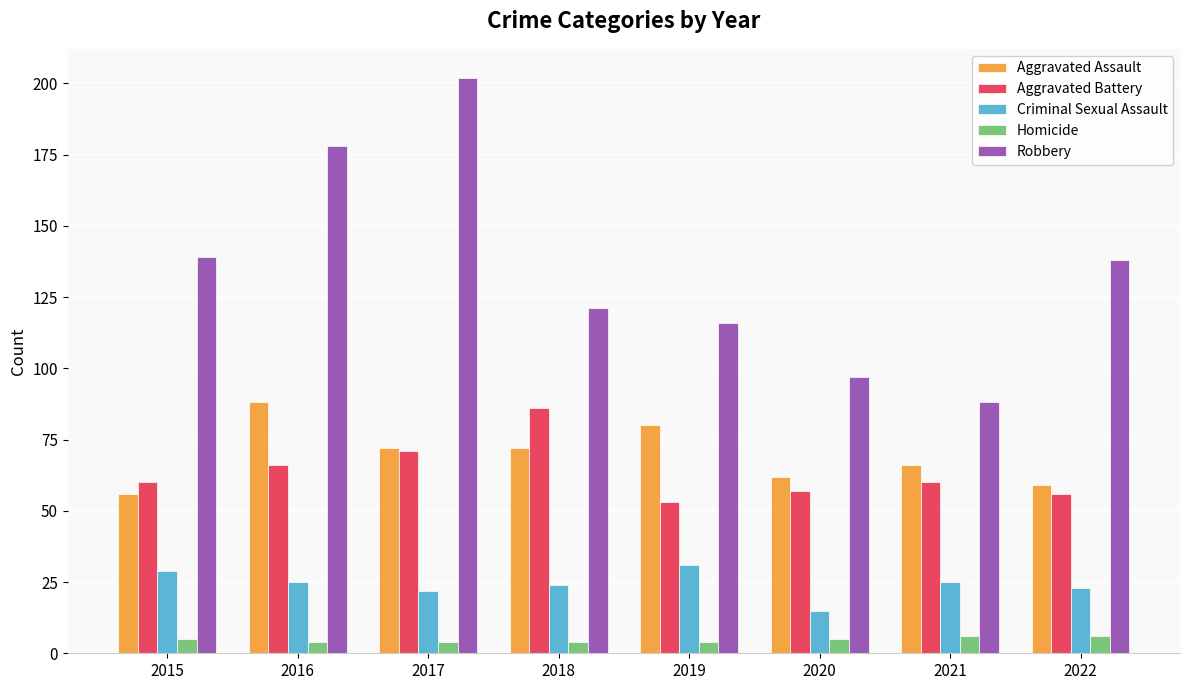

Reading left to right, list all the values displayed in this chart.

Aggravated Assault: 2015=56	2016=88	2017=72	2018=72	2019=80	2020=62	2021=66	2022=59
Aggravated Battery: 2015=60	2016=66	2017=71	2018=86	2019=53	2020=57	2021=60	2022=56
Criminal Sexual Assault: 2015=29	2016=25	2017=22	2018=24	2019=31	2020=15	2021=25	2022=23
Homicide: 2015=5	2016=4	2017=4	2018=4	2019=4	2020=5	2021=6	2022=6
Robbery: 2015=139	2016=178	2017=202	2018=121	2019=116	2020=97	2021=88	2022=138